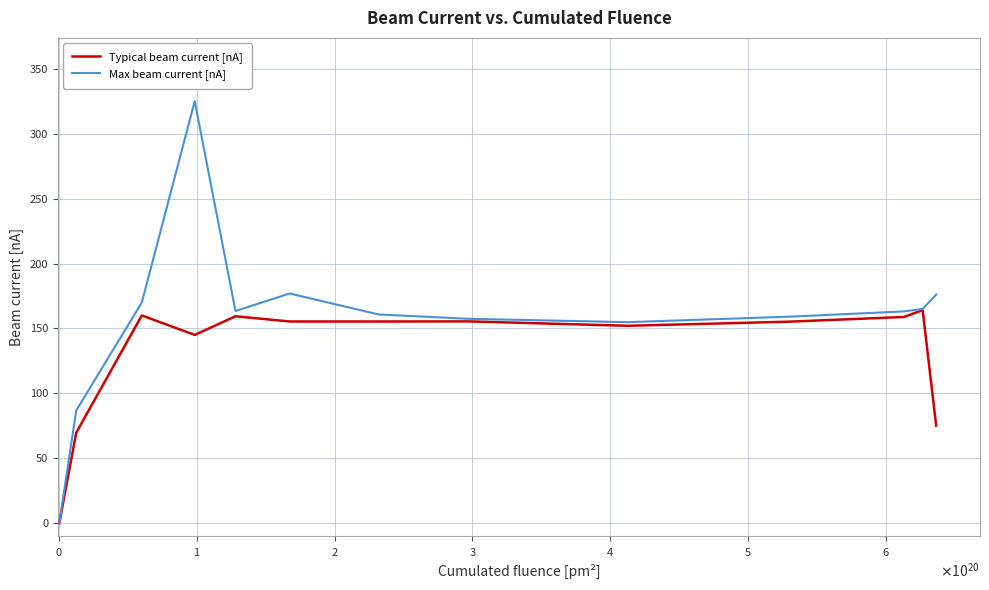

How many lines are shown in the chart?

2